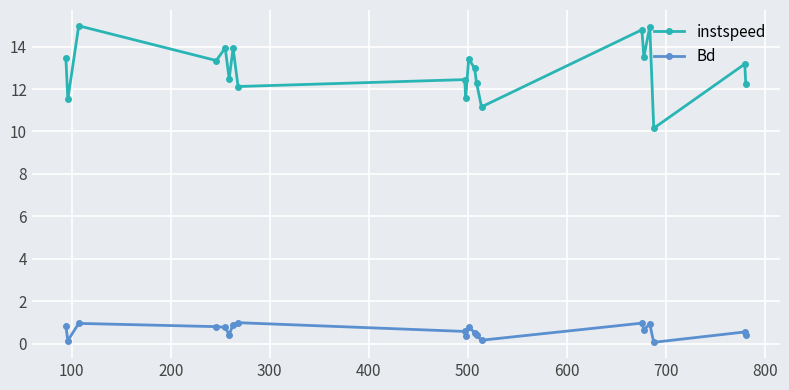

What is the greatest value displayed?

15.0